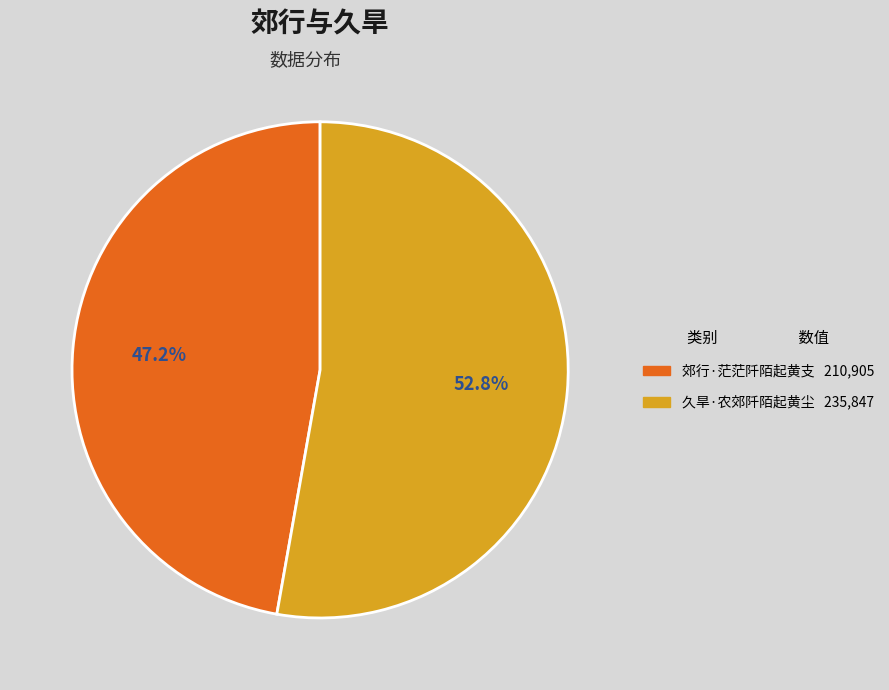

Rank the categories by value from lowest to highest.

郊行·茫茫阡陌起黄支, 久旱·农郊阡陌起黄尘